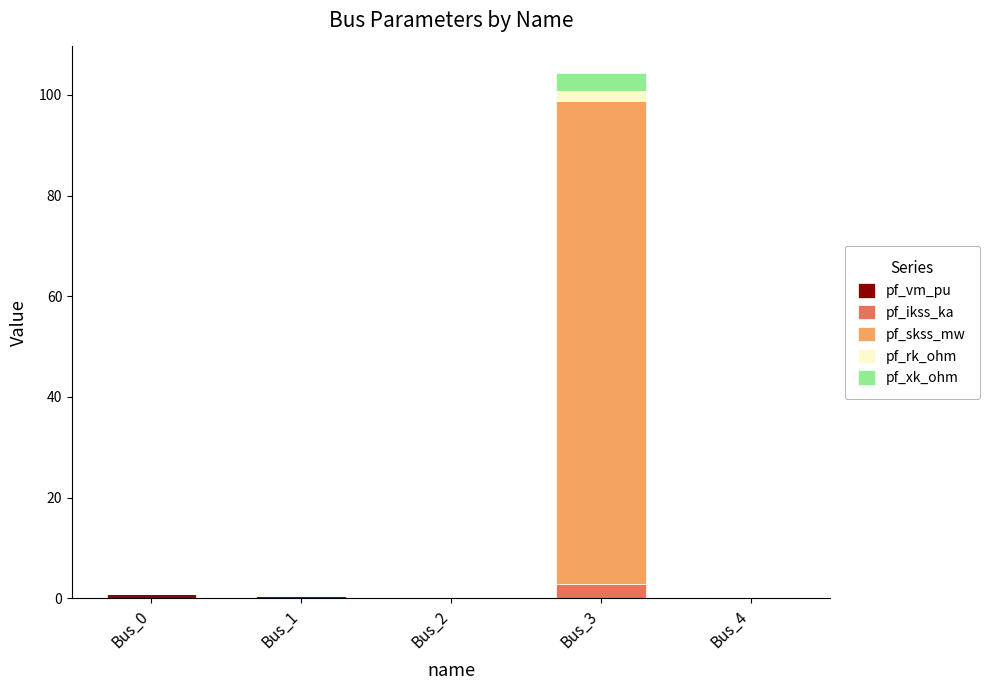

Count the number of categories in the chart.

5